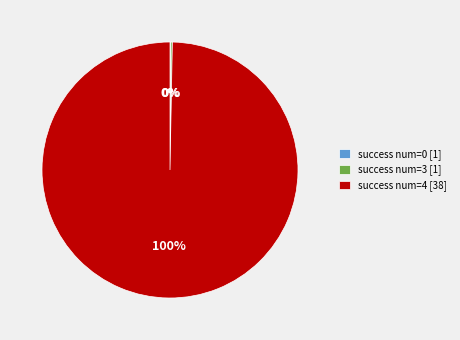

To the nearest percent, what portion does success num=4 [38] represent?

100%